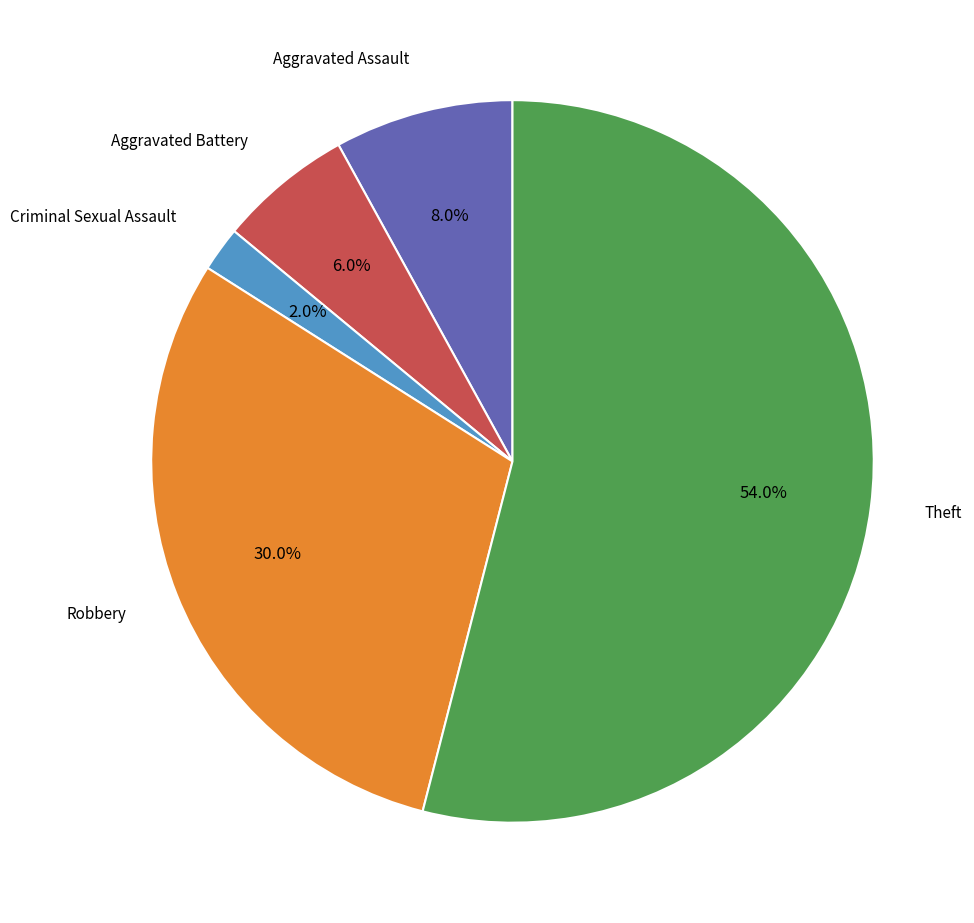

Count the number of slices in the pie.

5